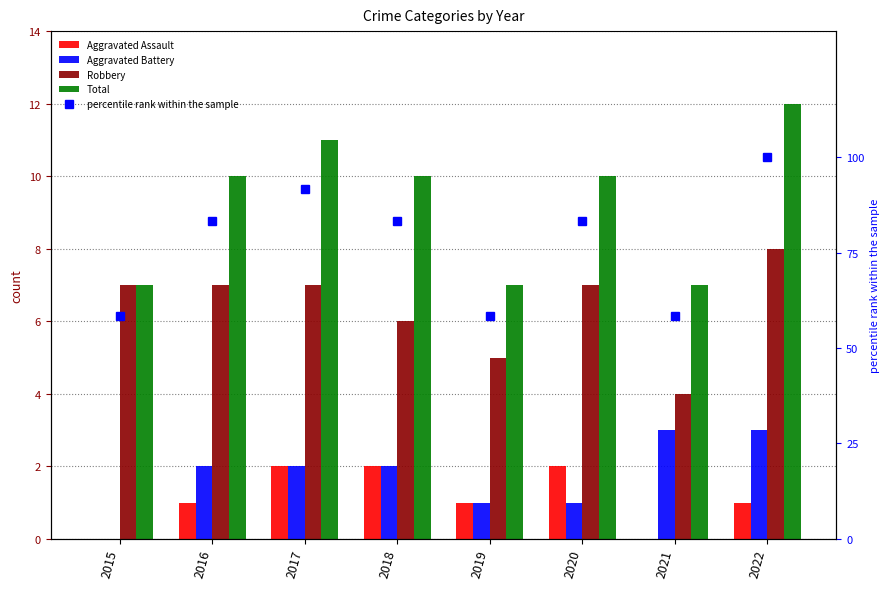

How many values in the Total series are below 10?

3